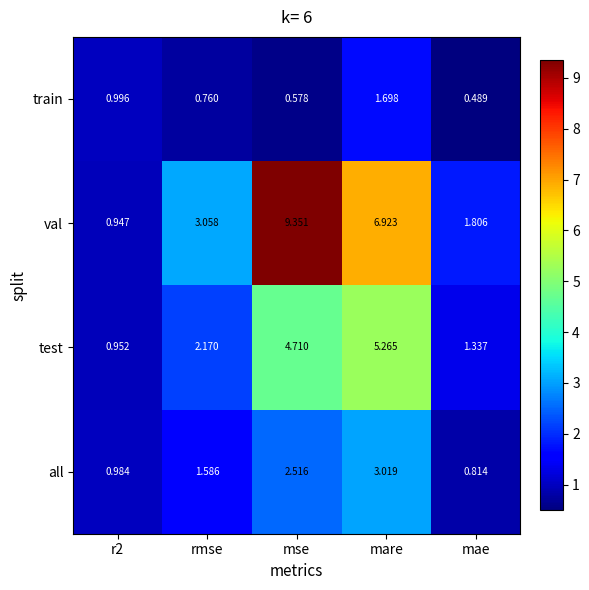

Where does the all series first go above 1?

rmse